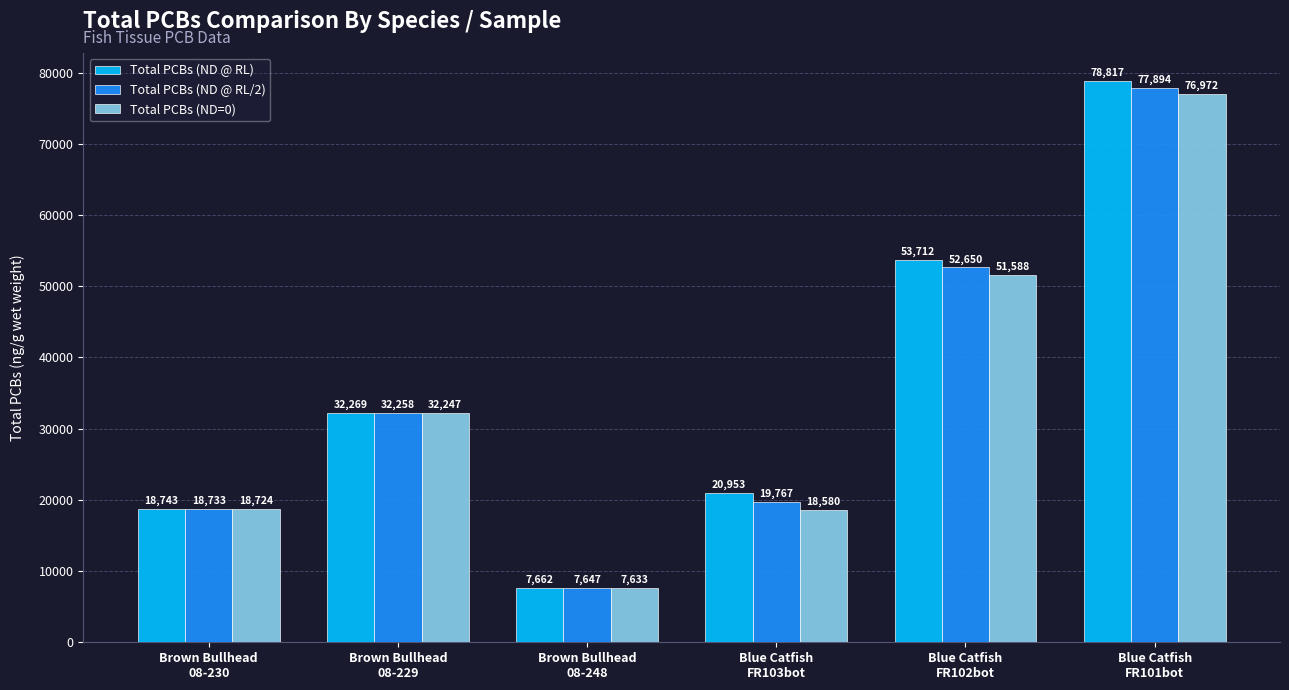

Which series has the widest spread of values?

Total PCBs (ND @ RL)